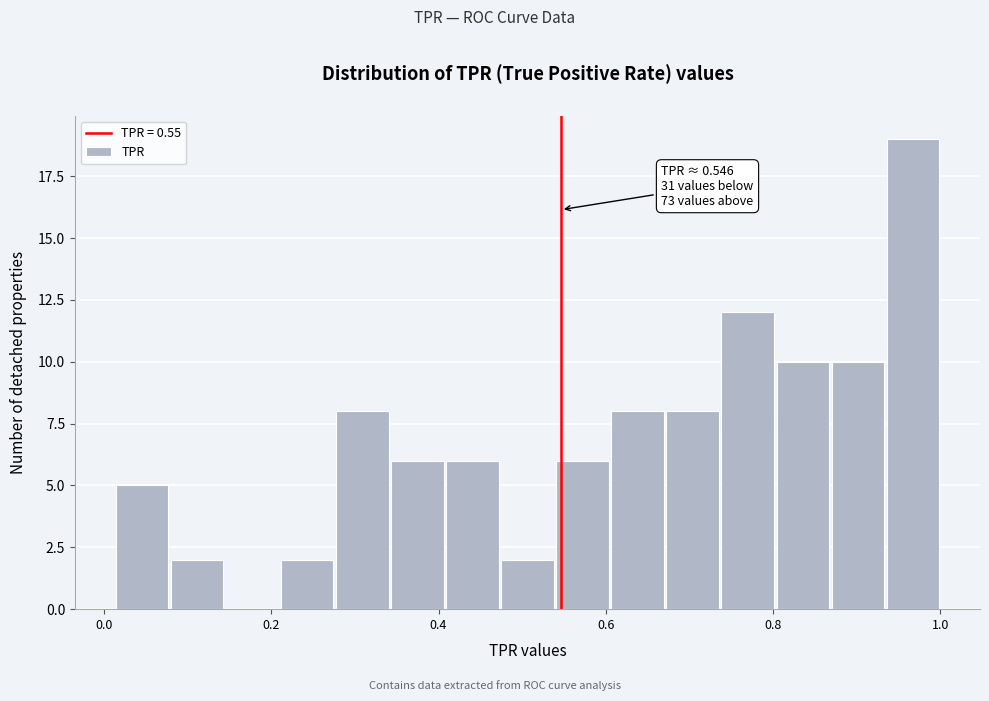

Read against the x-axis, roughly where is the centre of the tallest bar?

0.96